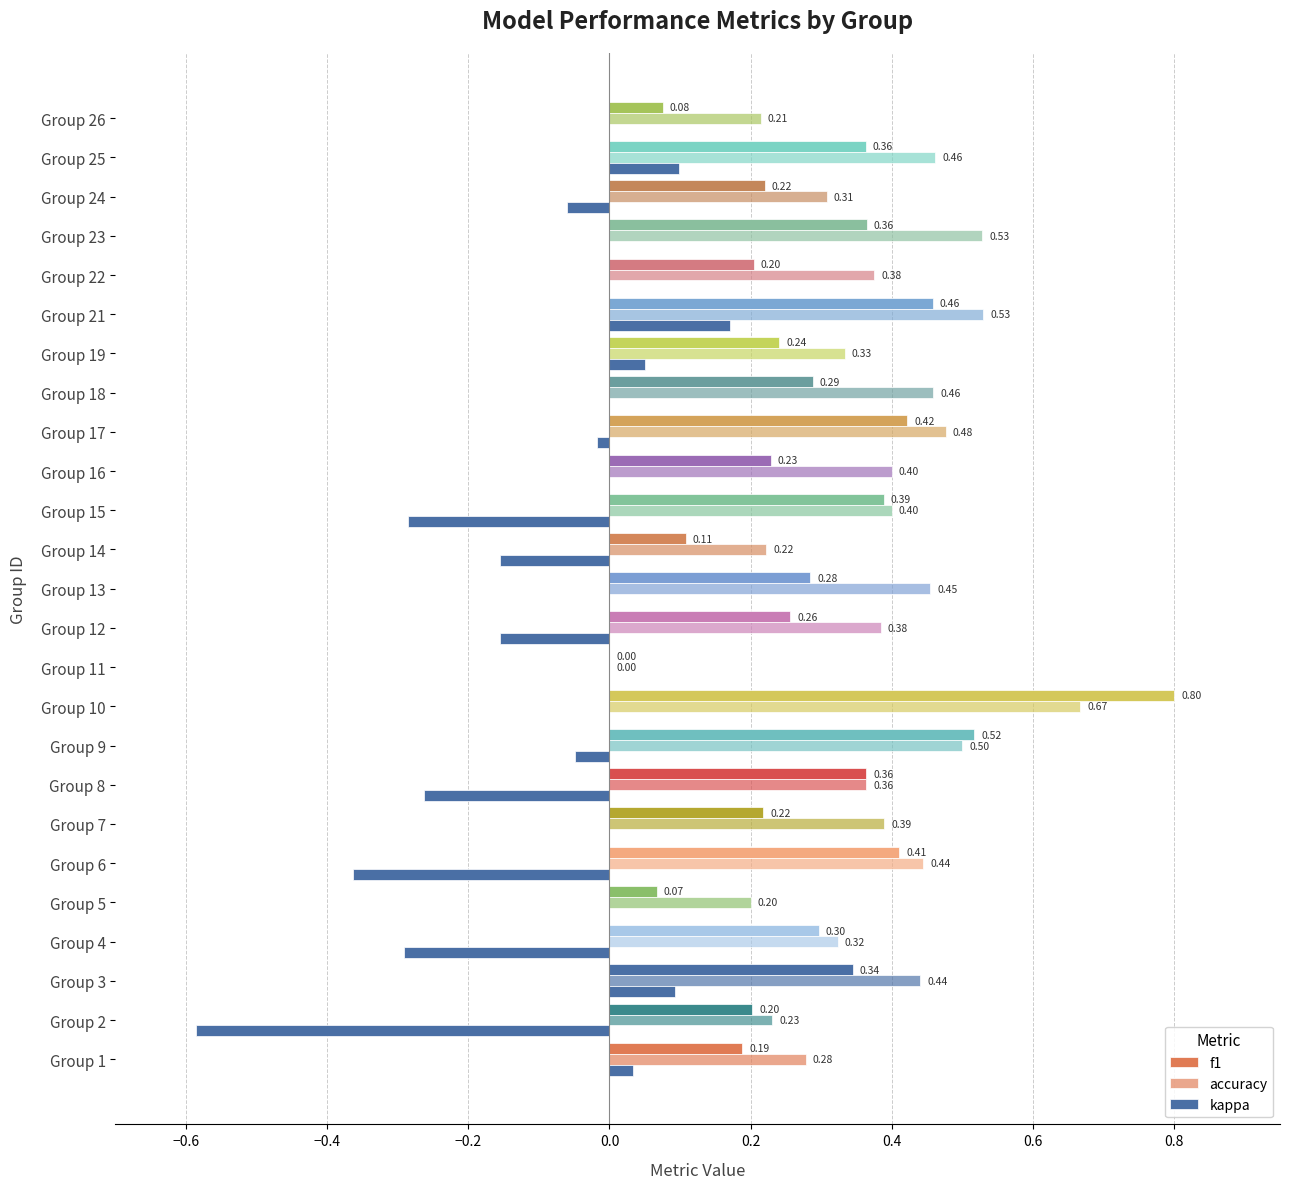

Count the number of categories in the chart.

25